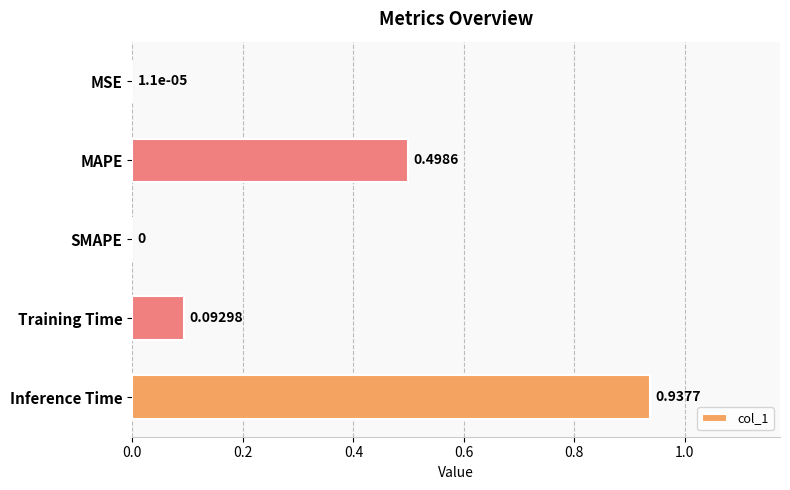

How many series are shown in this chart?

1